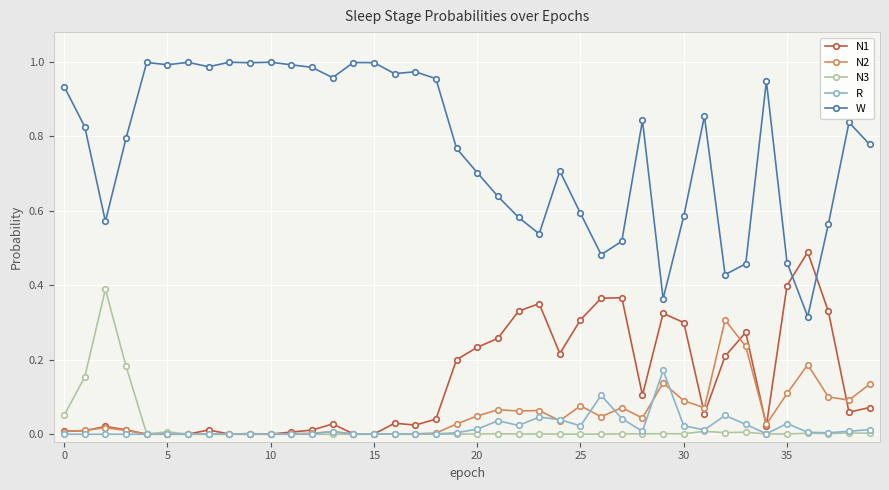

Which series has the largest total across all categories?

W